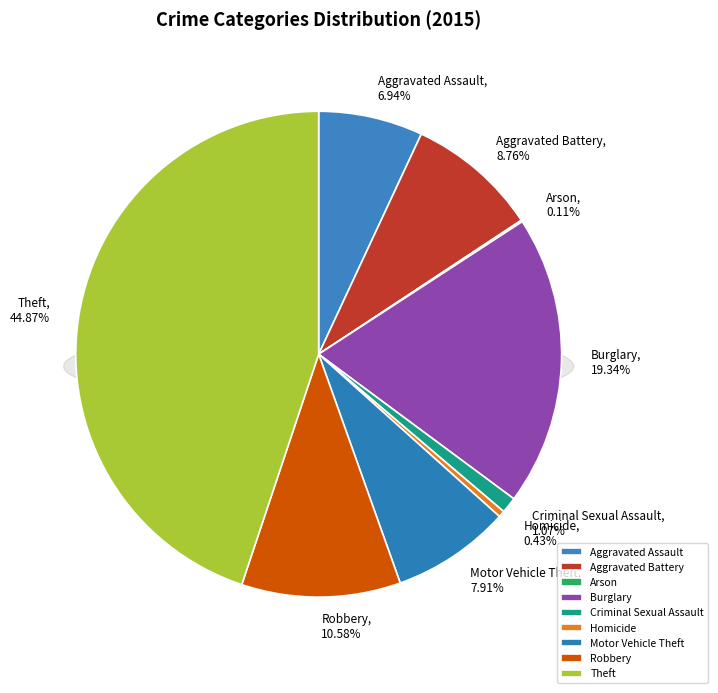

Which slice is the largest?

Theft